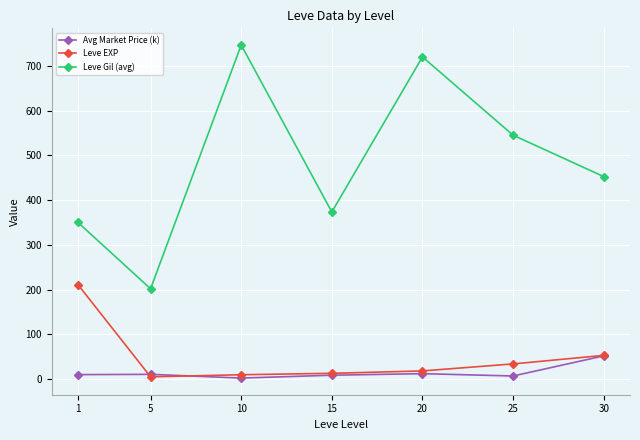

In Leve Gil (avg), how many points are lower than both neighbors (excluding endpoints)?

2